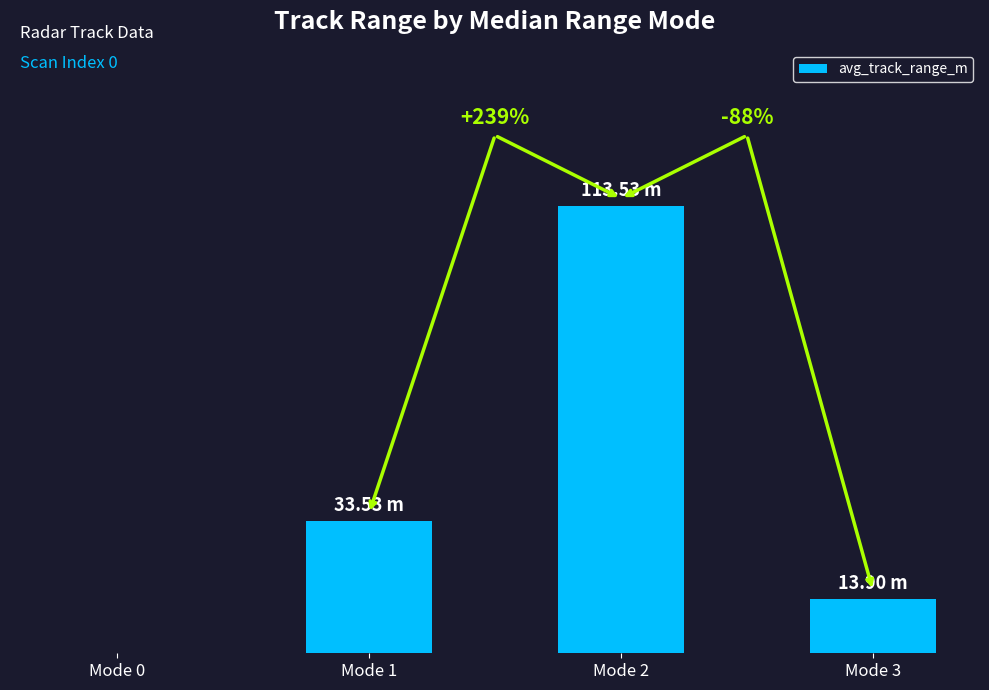

What is the sum of all values?

161.0